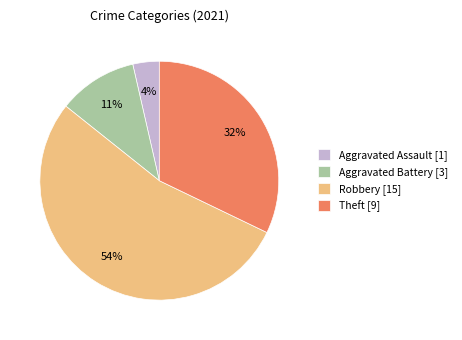

The Aggravated Assault [1] slice represents 16% of the pie. True or false?

False